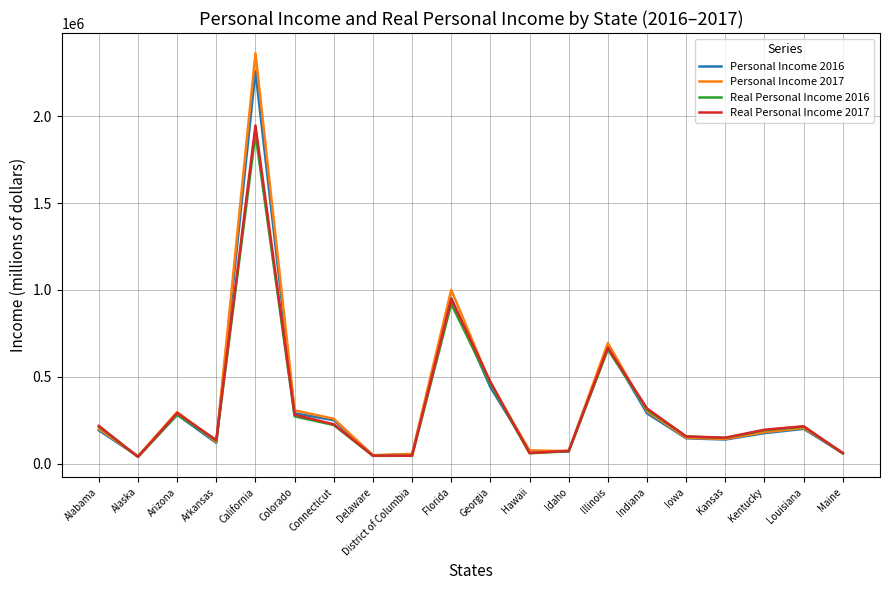

Rank the series by their maximum value, from highest to lowest.

Personal Income 2017, Personal Income 2016, Real Personal Income 2017, Real Personal Income 2016